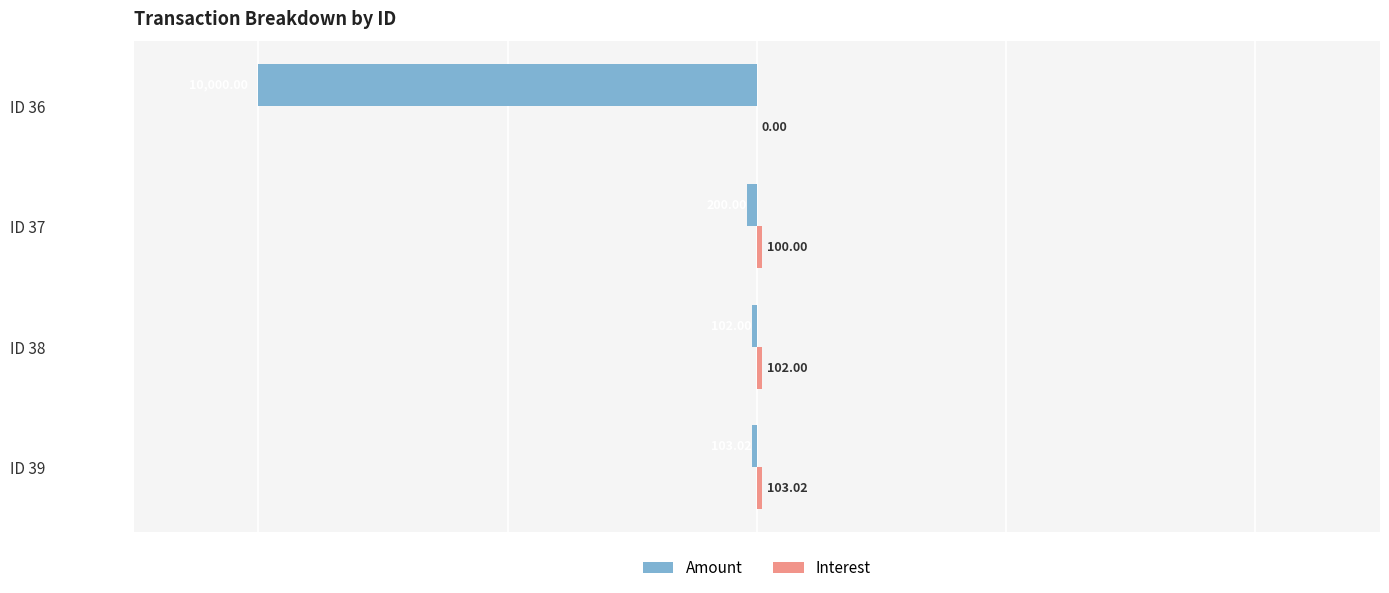

Between ID 37 and ID 36, which series saw the biggest shift?

Amount